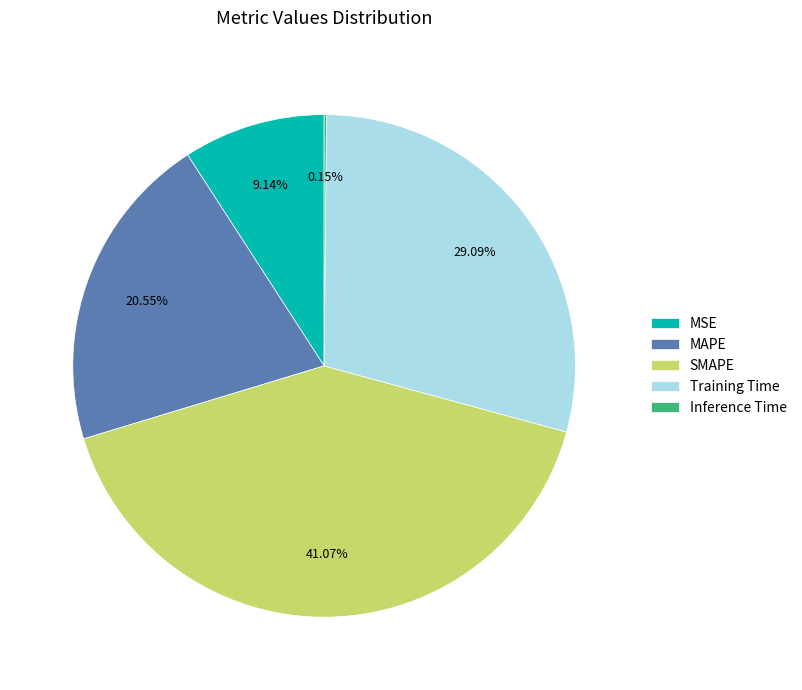

Does any single category account for the majority?

No